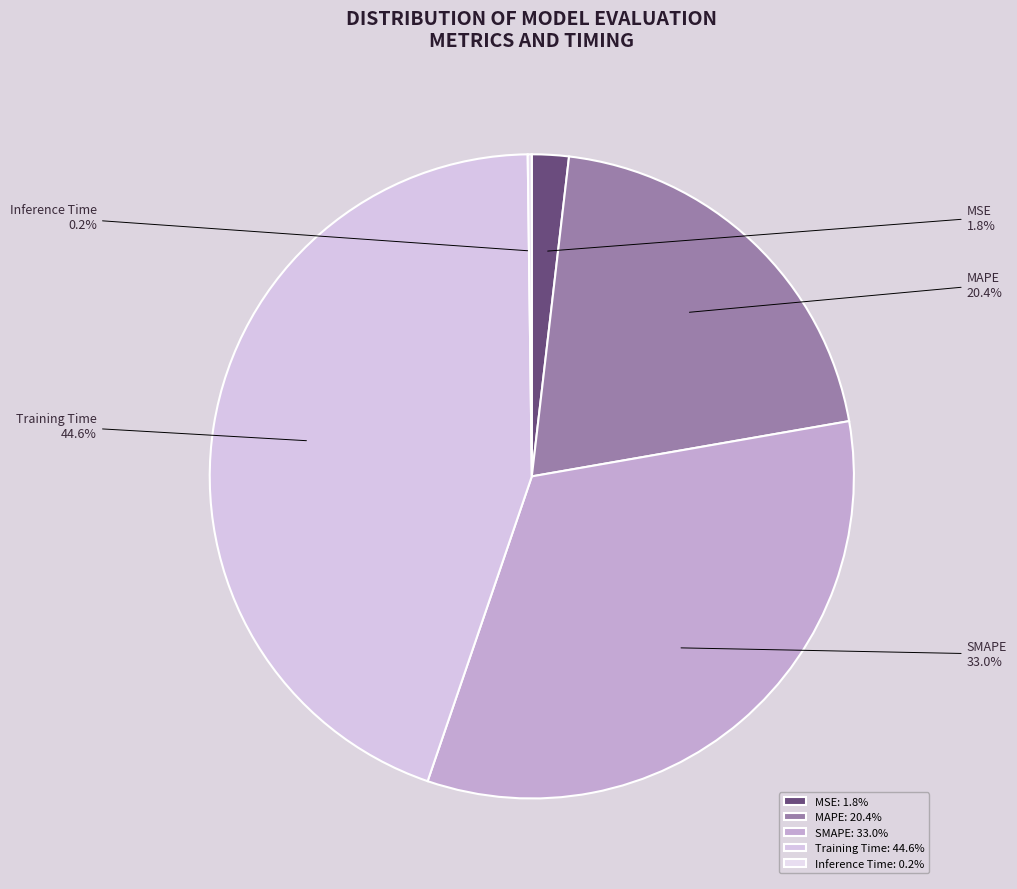

To the nearest percent, what portion does SMAPE represent?

33%